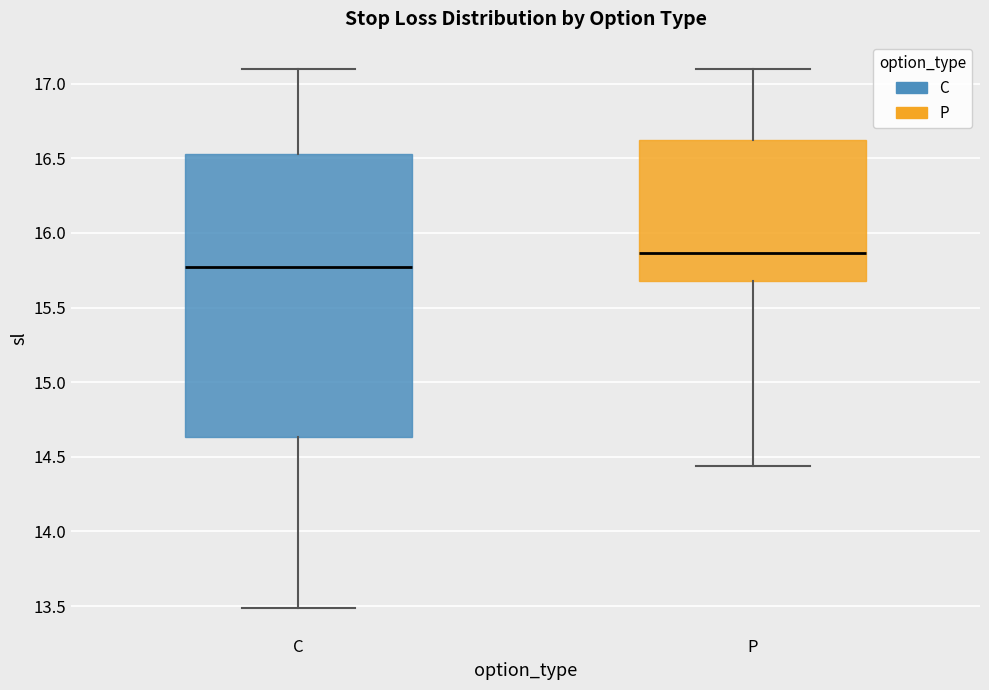

Reading left to right, transcribe this box plot: for each box, give where its median line is, the range the box spans, and where its two whiskers end, as read against the y-axis. The values are not printed on the chart, so give them approximately, as read against the axis.

C: median 15.75, box 14.65 to 16.55, whiskers 13.50 to 17.10
P: median 15.85, box 15.70 to 16.65, whiskers 14.45 to 17.10